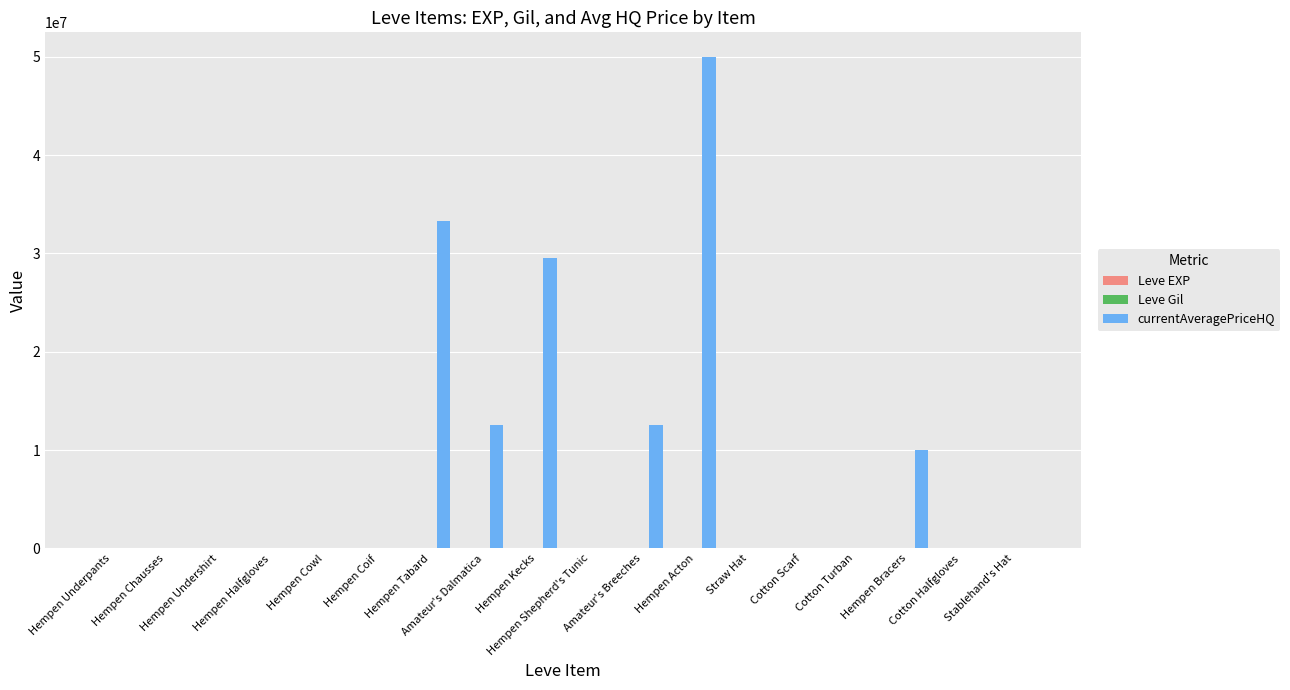

What is the difference between the currentAveragePriceHQ values at Hempen Acton and Amateur's Breeches?

37476666.0